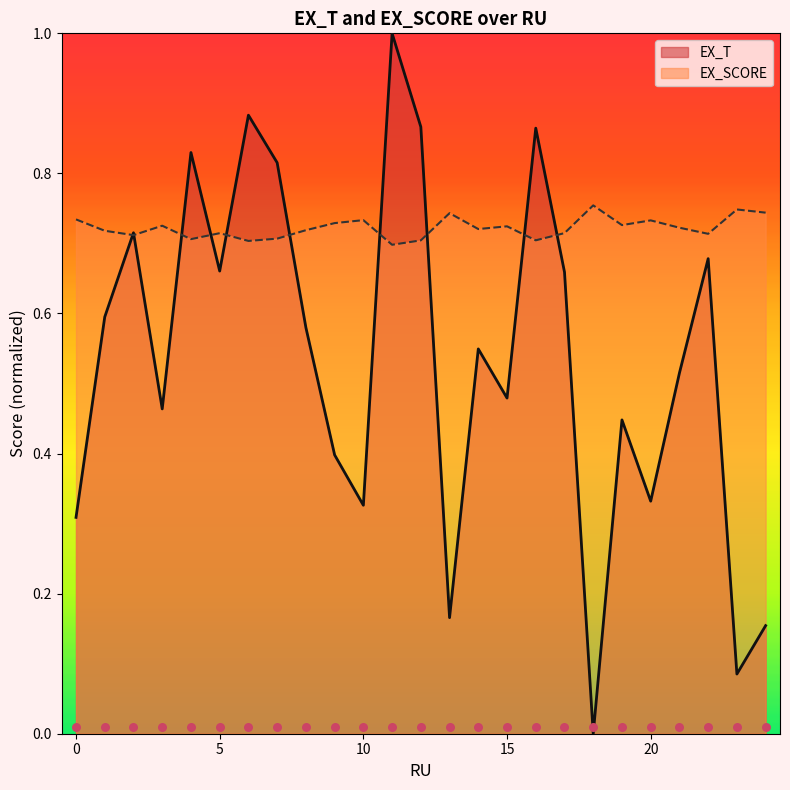

At how many categories does at least one series exceed 0?

25